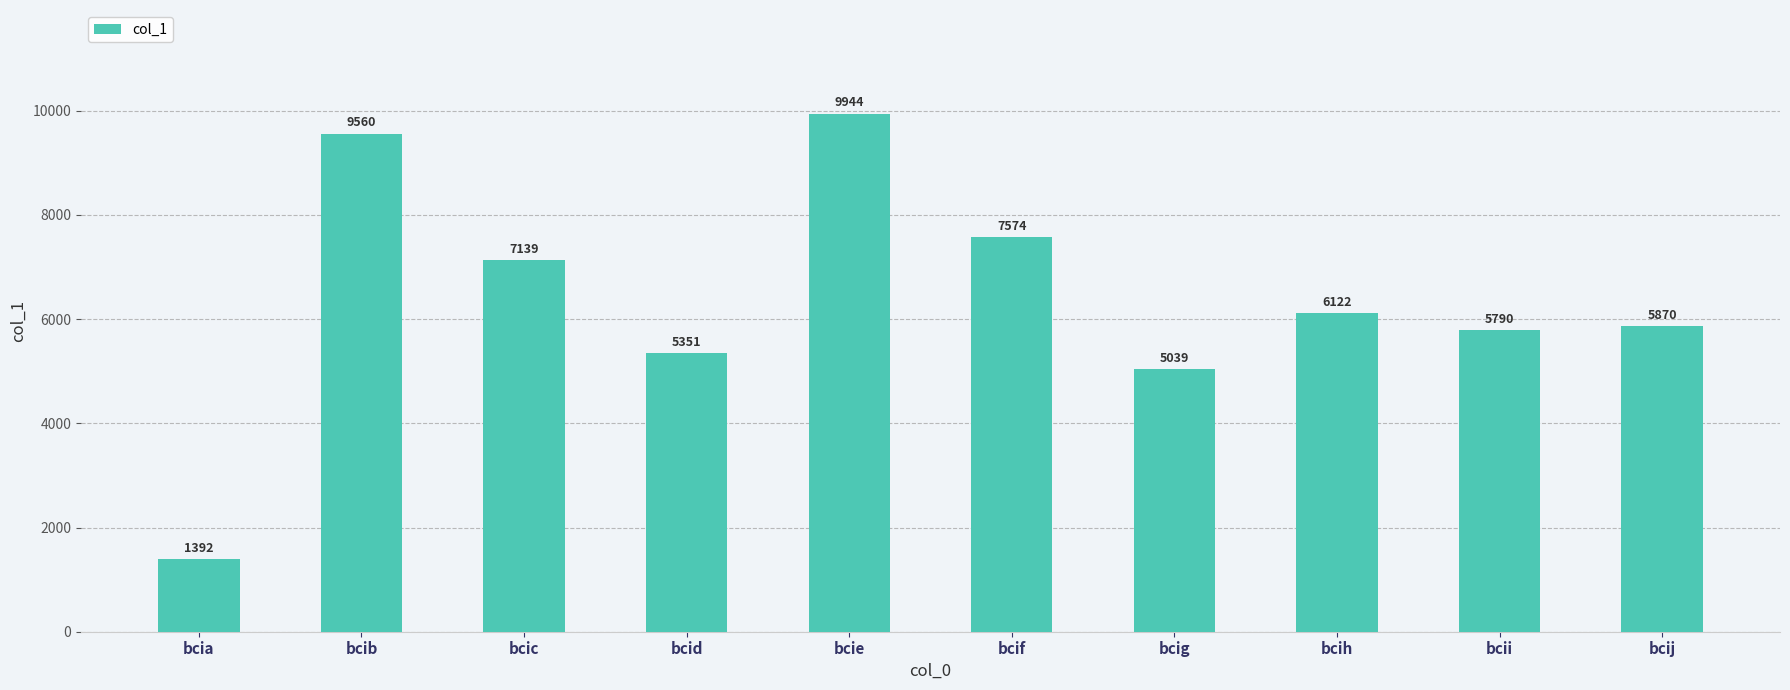

What is the sum of the values at bcif and bcid?

12925